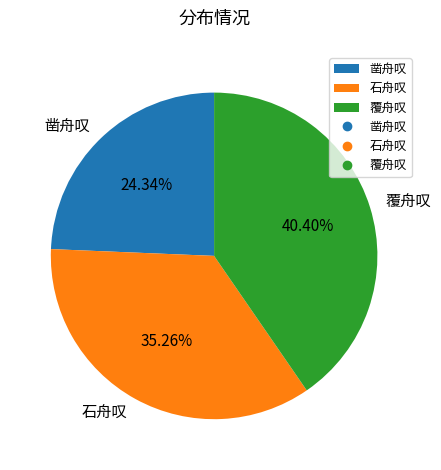

Which has a higher value, 石舟叹 or 凿舟叹?

石舟叹